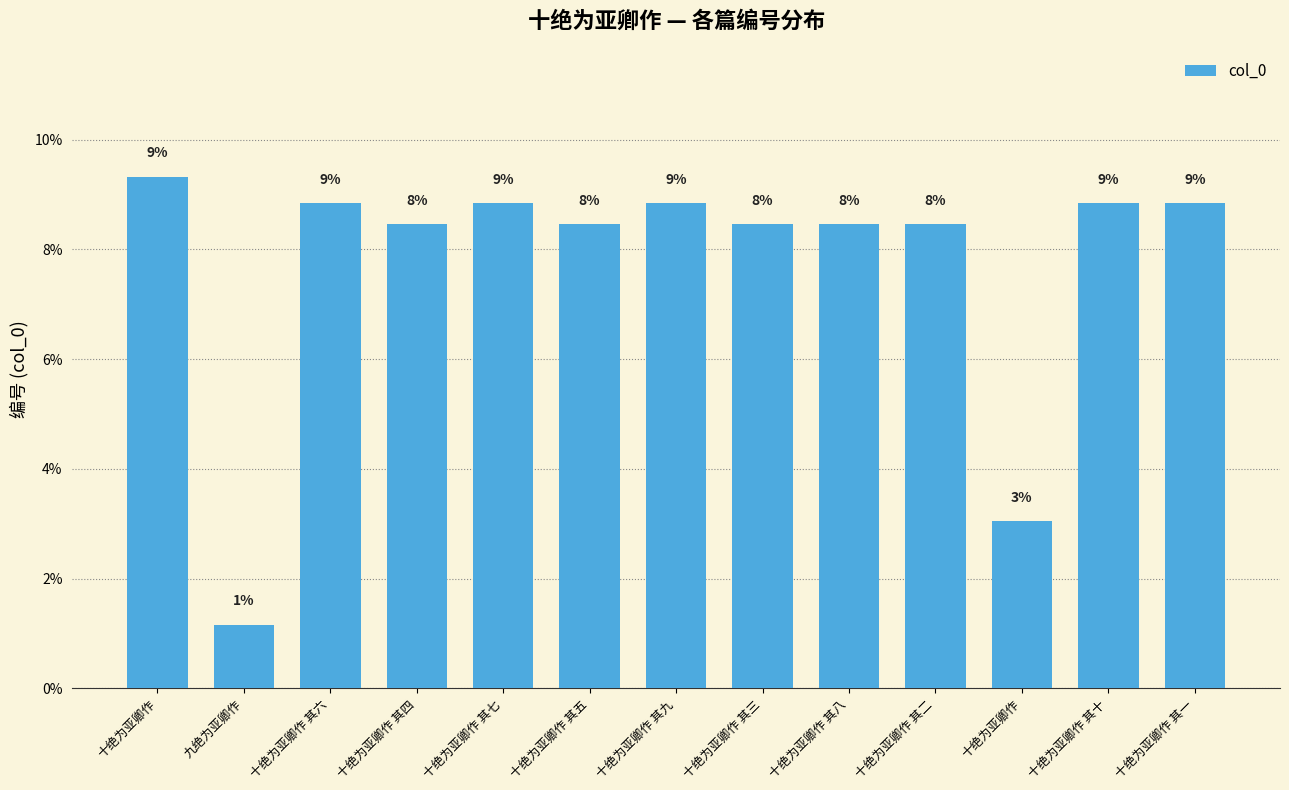

How many bars are there in total?

13